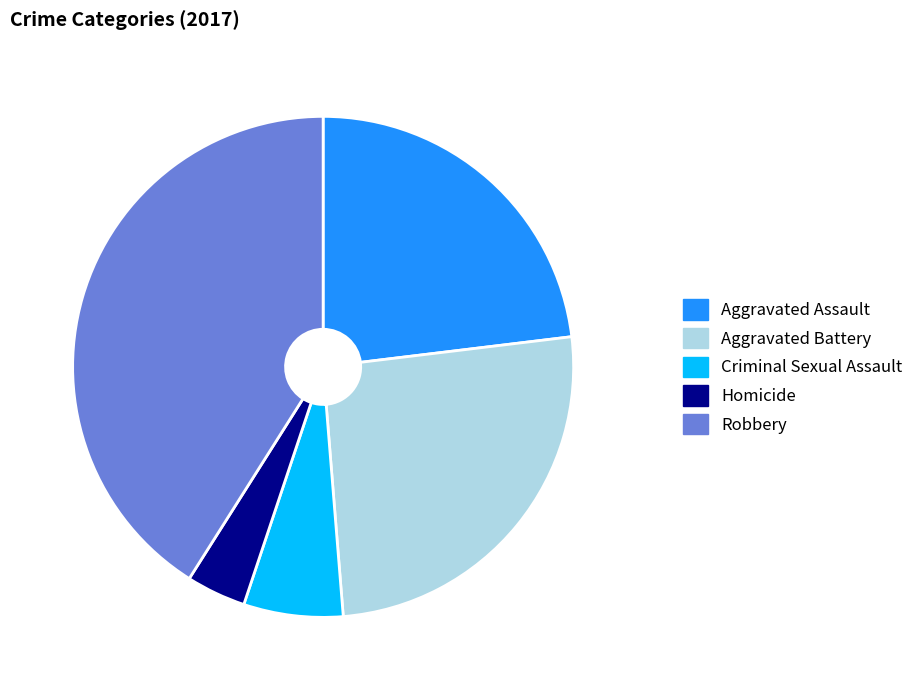

Count the number of slices in the pie.

5